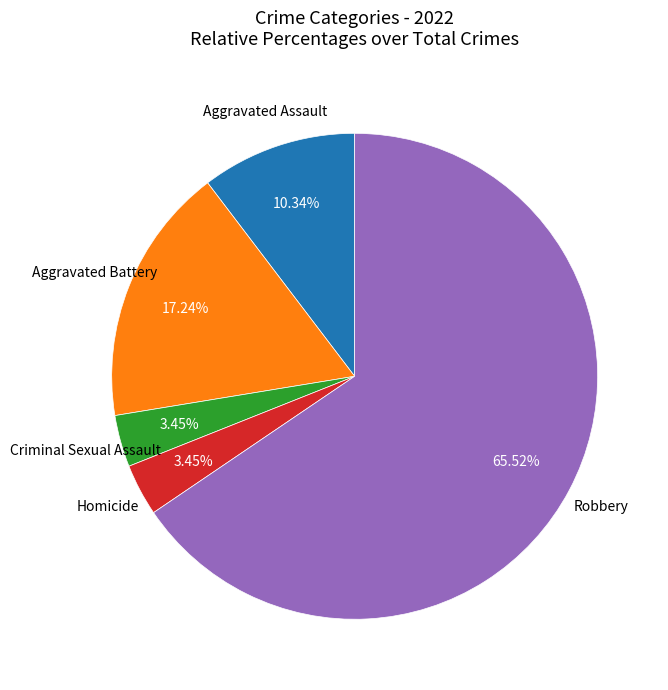

Does any single category account for the majority?

Yes